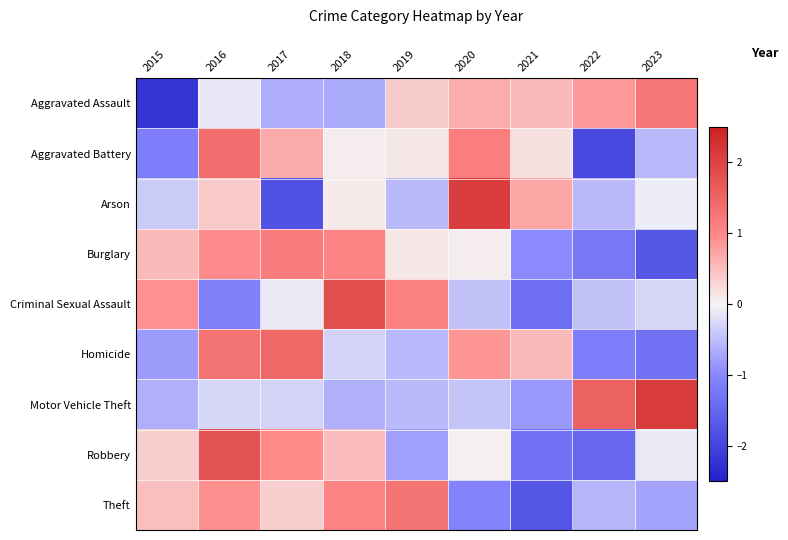

Reading right to left, what are all the values shown in this chart?

Aggravated Assault: 2023=1.3	2022=0.9	2021=0.5	2020=0.7	2019=0.4	2018=-0.7	2017=-0.7	2016=-0.1	2015=-2.2
Aggravated Battery: 2023=-0.6	2022=-1.9	2021=0.2	2020=1.1	2019=0.1	2018=0.1	2017=0.7	2016=1.4	2015=-1.1
Arson: 2023=-0.1	2022=-0.5	2021=0.7	2020=2.1	2019=-0.5	2018=0.1	2017=-1.8	2016=0.4	2015=-0.4
Burglary: 2023=-1.7	2022=-1.2	2021=-1.0	2020=0.1	2019=0.1	2018=1.0	2017=1.2	2016=1.0	2015=0.5
Criminal Sexual Assault: 2023=-0.3	2022=-0.5	2021=-1.4	2020=-0.5	2019=1.1	2018=1.8	2017=-0.1	2016=-1.1	2015=0.9
Homicide: 2023=-1.3	2022=-1.2	2021=0.5	2020=0.9	2019=-0.6	2018=-0.3	2017=1.5	2016=1.3	2015=-0.8
Motor Vehicle Theft: 2023=2.1	2022=1.6	2021=-0.8	2020=-0.4	2019=-0.5	2018=-0.6	2017=-0.3	2016=-0.3	2015=-0.6
Robbery: 2023=-0.1	2022=-1.5	2021=-1.3	2020=0.0	2019=-0.8	2018=0.5	2017=1.0	2016=1.8	2015=0.4
Theft: 2023=-0.7	2022=-0.6	2021=-1.7	2020=-1.1	2019=1.3	2018=1.1	2017=0.4	2016=0.9	2015=0.5